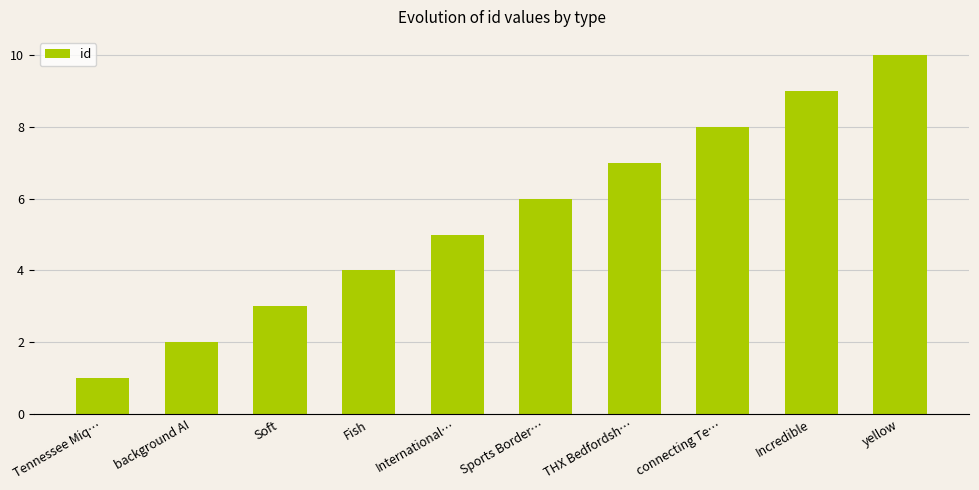

Rank the categories by value from highest to lowest.

yellow, Incredible, connecting Te…, THX Bedfordsh…, Sports Border…, International…, Fish, Soft, background AI, Tennessee Miq…